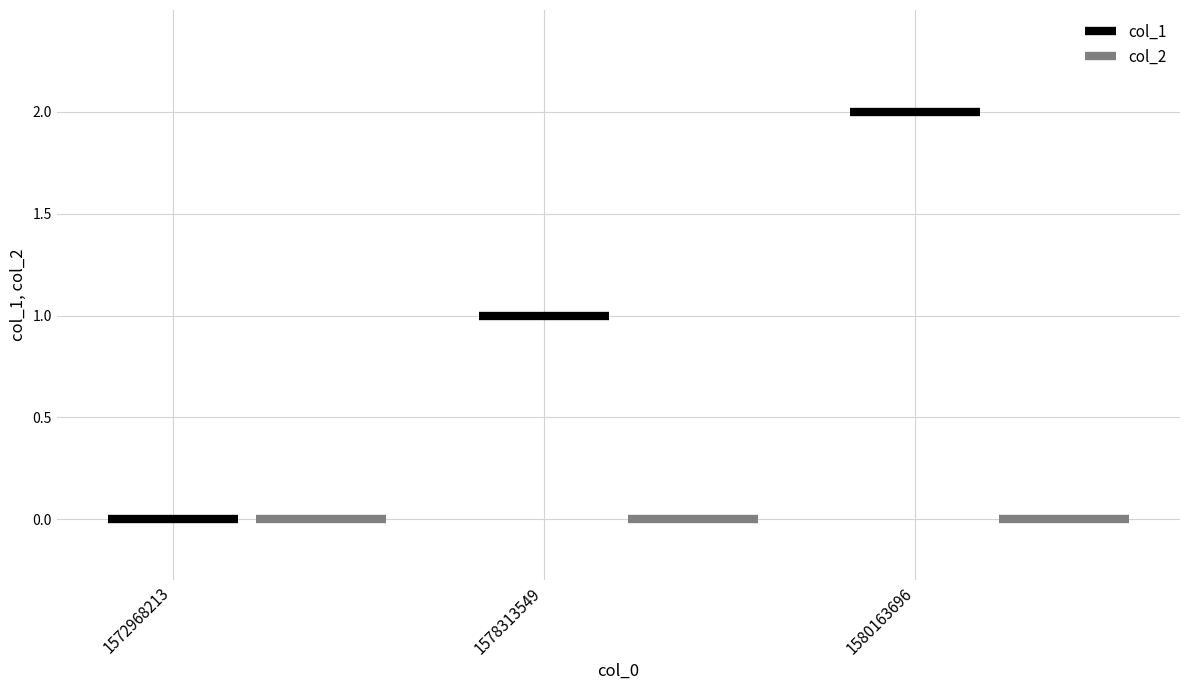

At 1580163696, list the series in order from largest to smallest.

col_1, col_2